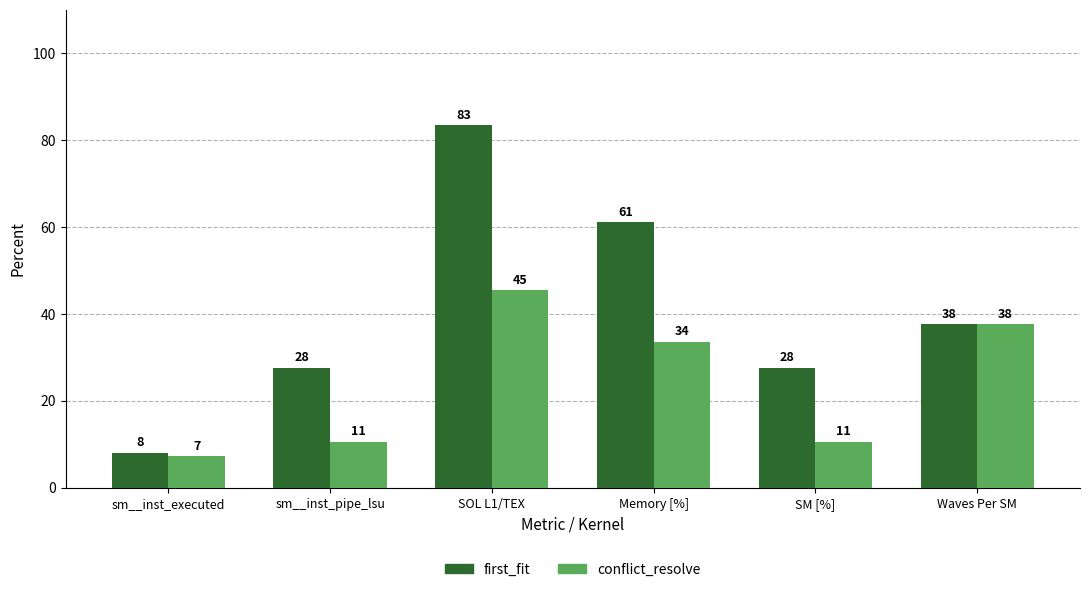

True or false: first_fit has a value of 43.0 at sm__inst_pipe_lsu.

False